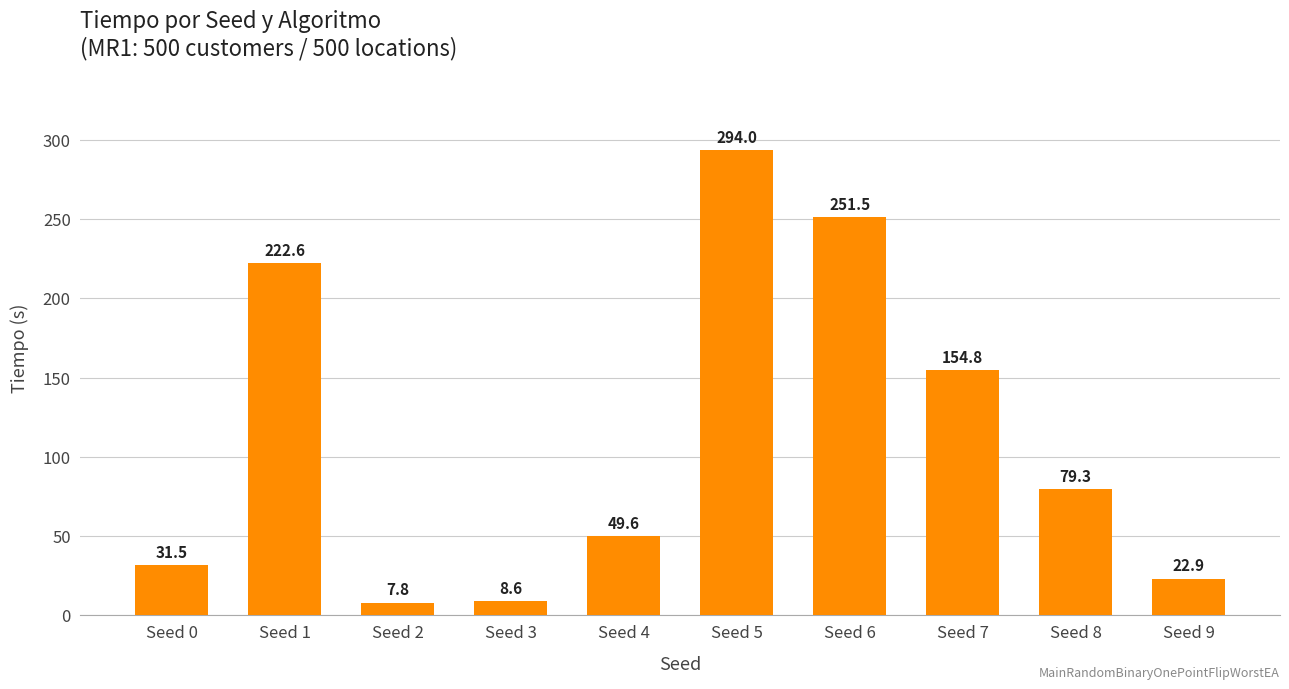

List the labels in order of value, smallest first.

Seed 2, Seed 3, Seed 9, Seed 0, Seed 4, Seed 8, Seed 7, Seed 1, Seed 6, Seed 5